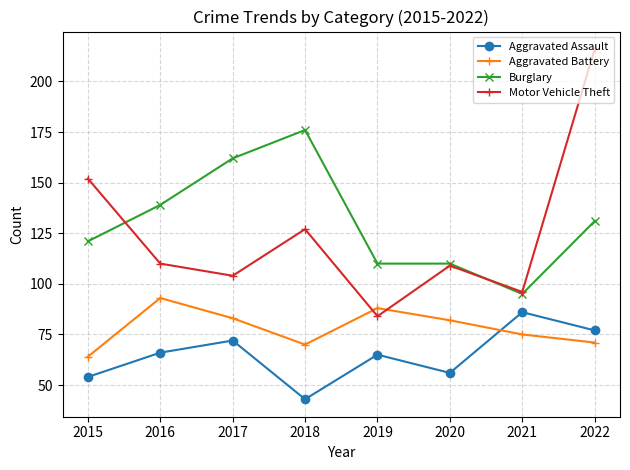

How many data points in Burglary are less than 131?

4